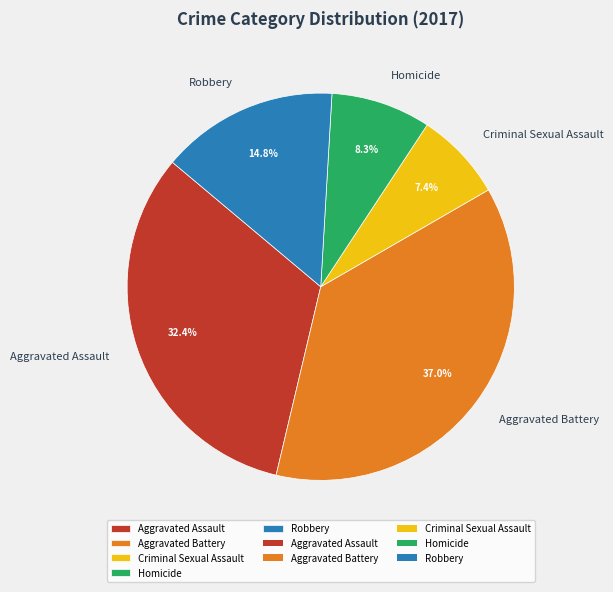

Approximately how many times larger is the value at Aggravated Assault compared to Criminal Sexual Assault?

4.4